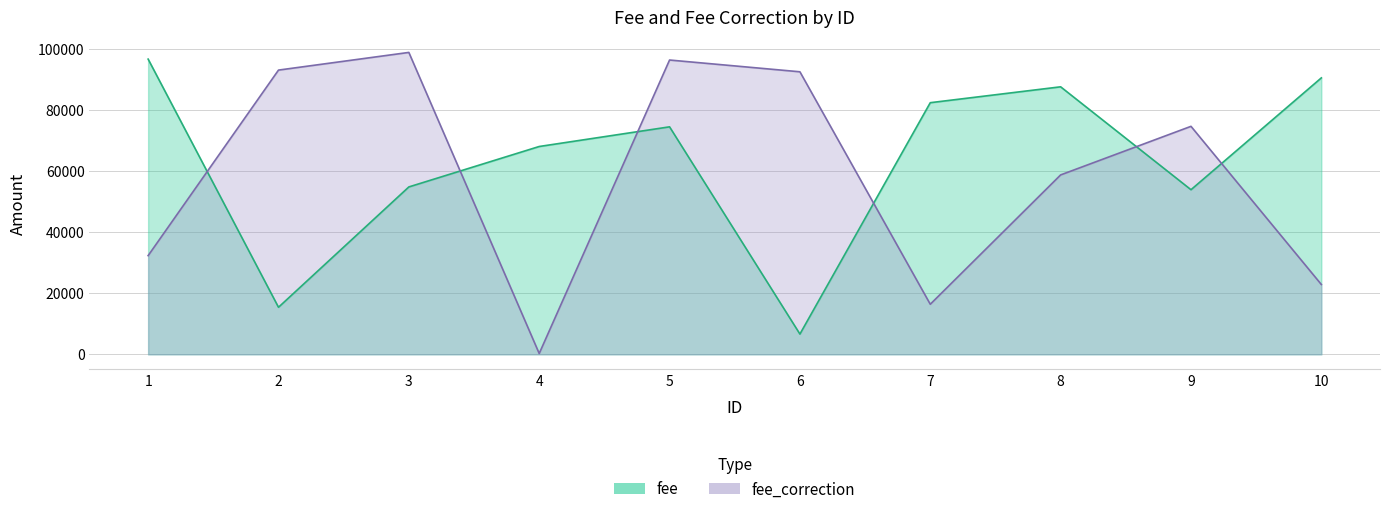

What is the difference between the maximum and minimum values in the fee series?

90150